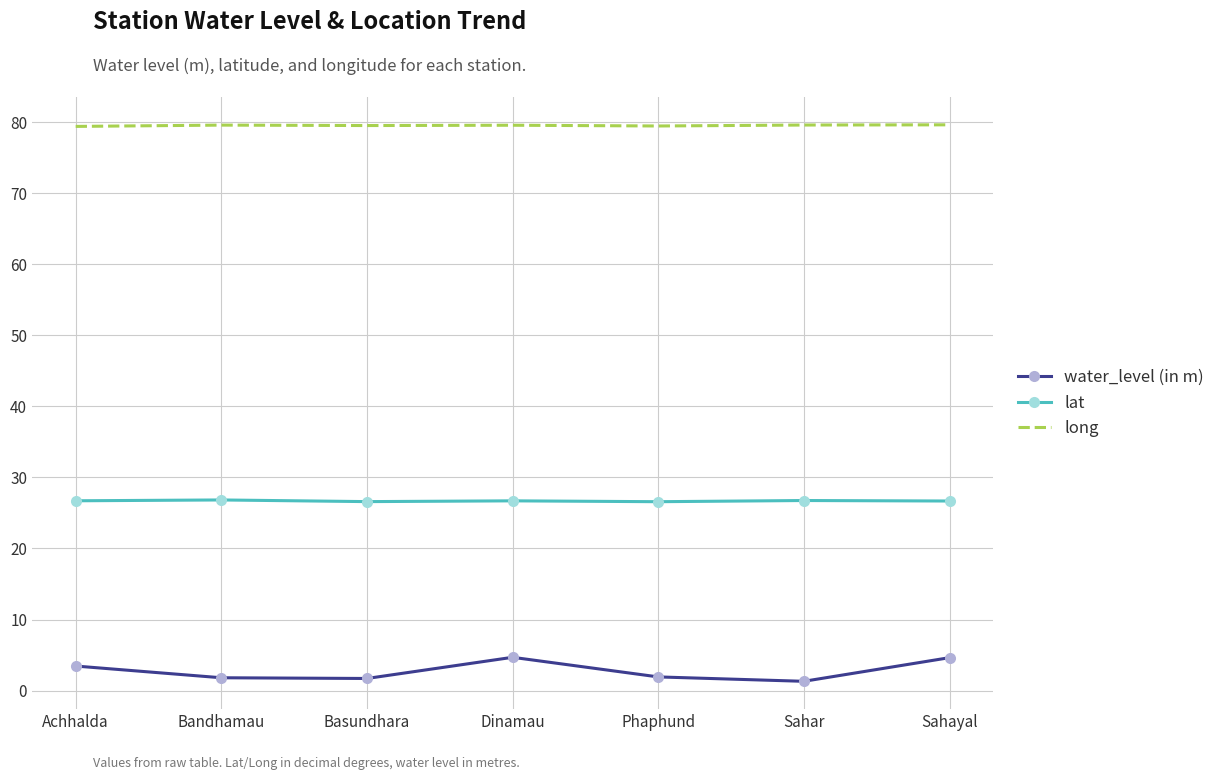

What is the sum of all long values?

556.8